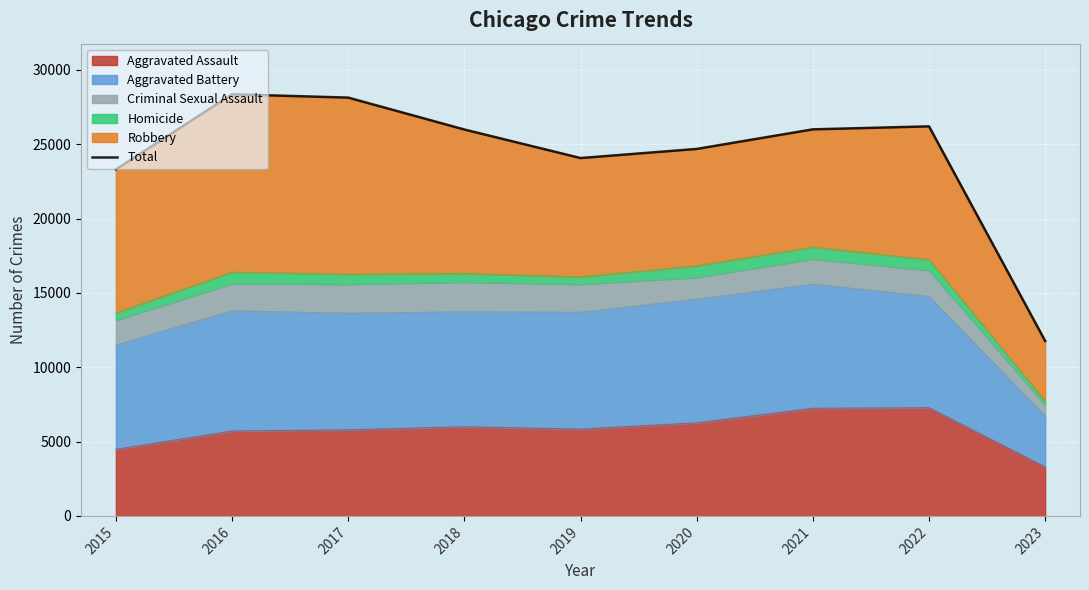

Reading right to left, list all the values displayed in this chart.

2023=11771	2022=26208	2021=26006	2020=24688	2019=24076	2018=25995	2017=28142	2016=28367	2015=23309